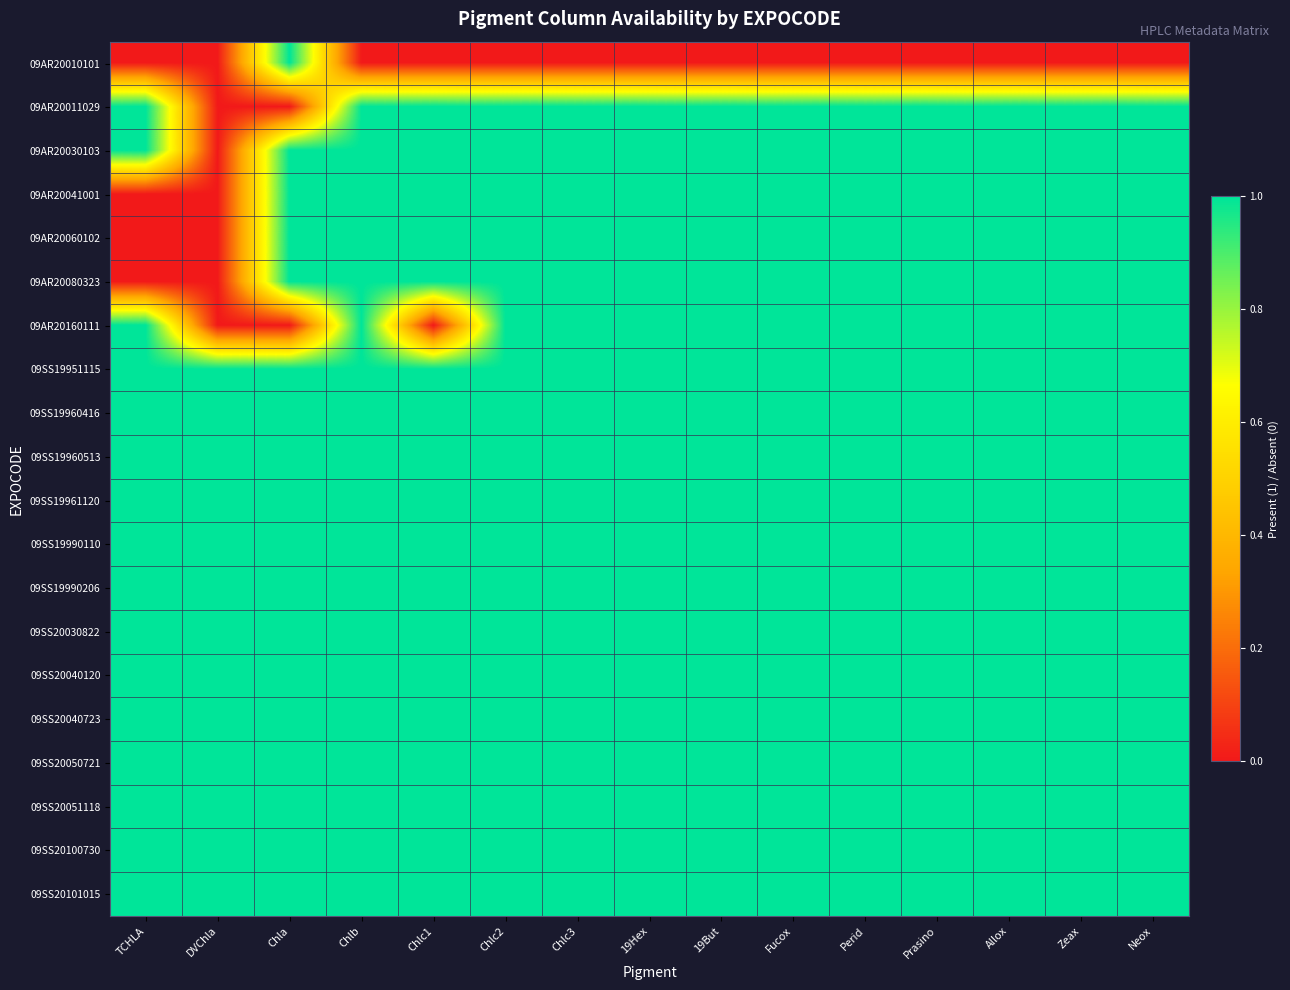

At which category is the sum across all series the highest?

Chlb